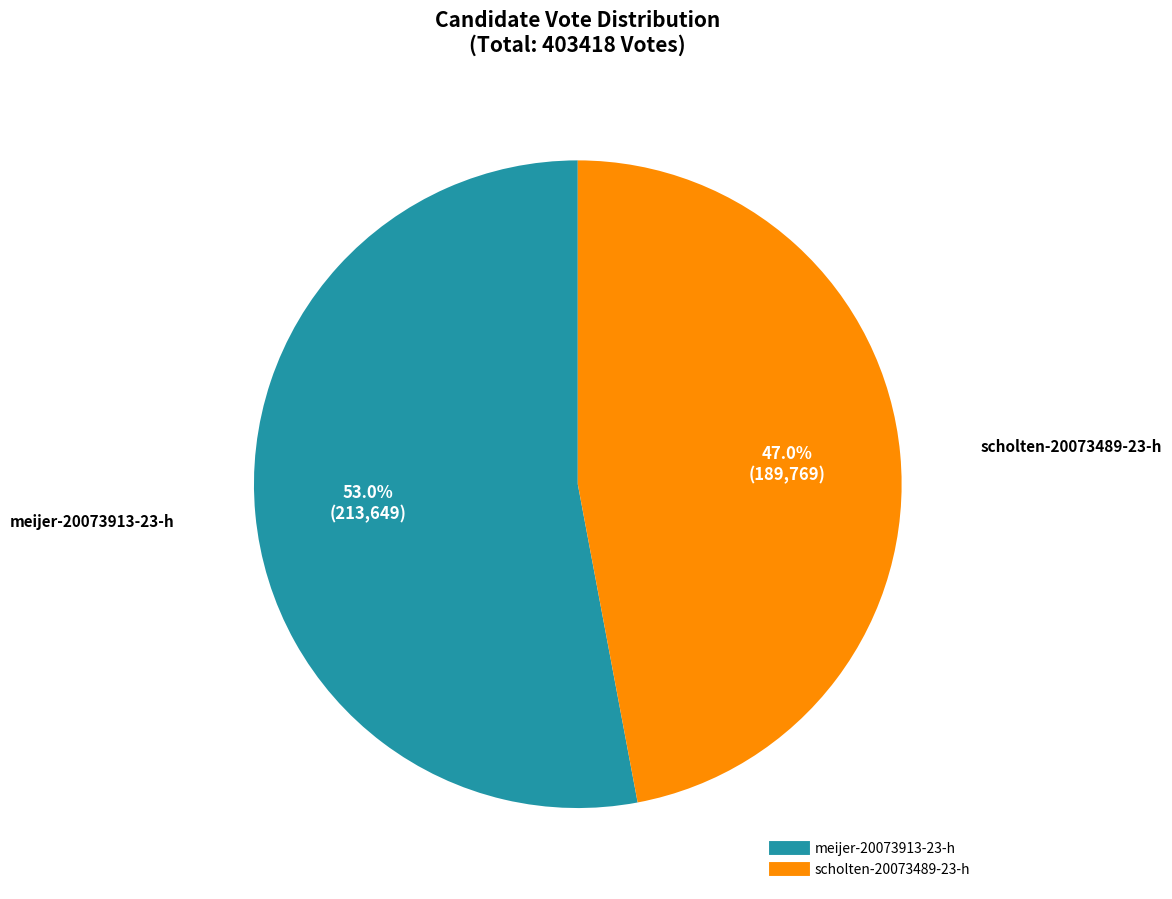

How many slices are in this pie chart?

2